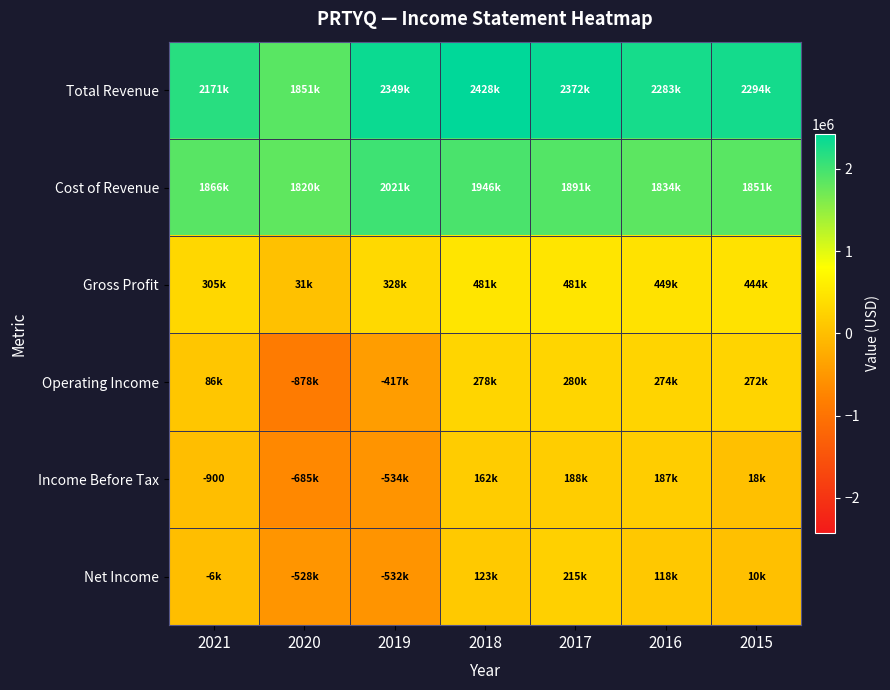

What is the minimum value for Operating Income?

-877500